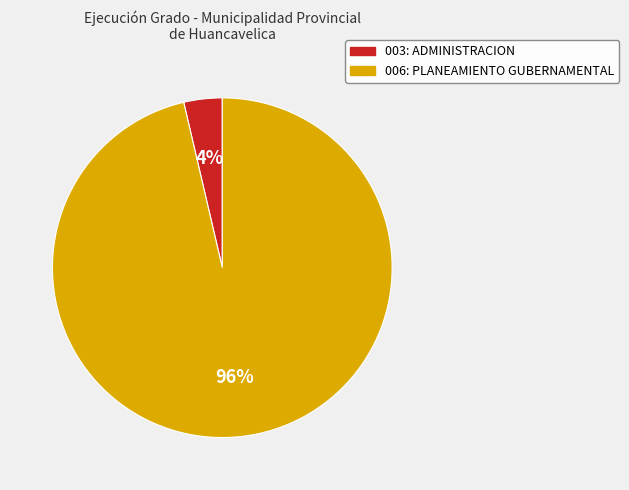

Between 003: ADMINISTRACION and 006: PLANEAMIENTO GUBERNAMENTAL, which is larger?

006: PLANEAMIENTO GUBERNAMENTAL